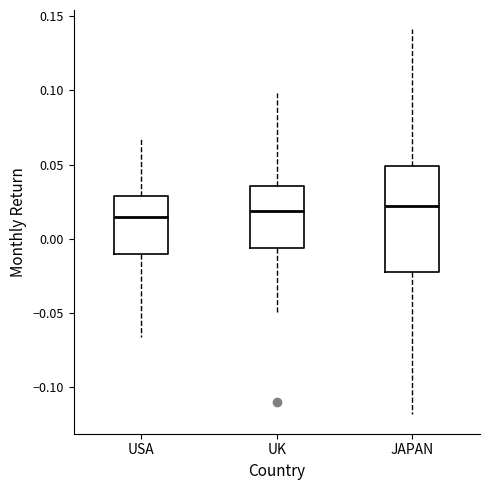

Which box is the tallest, from its lower edge to its upper edge?

JAPAN